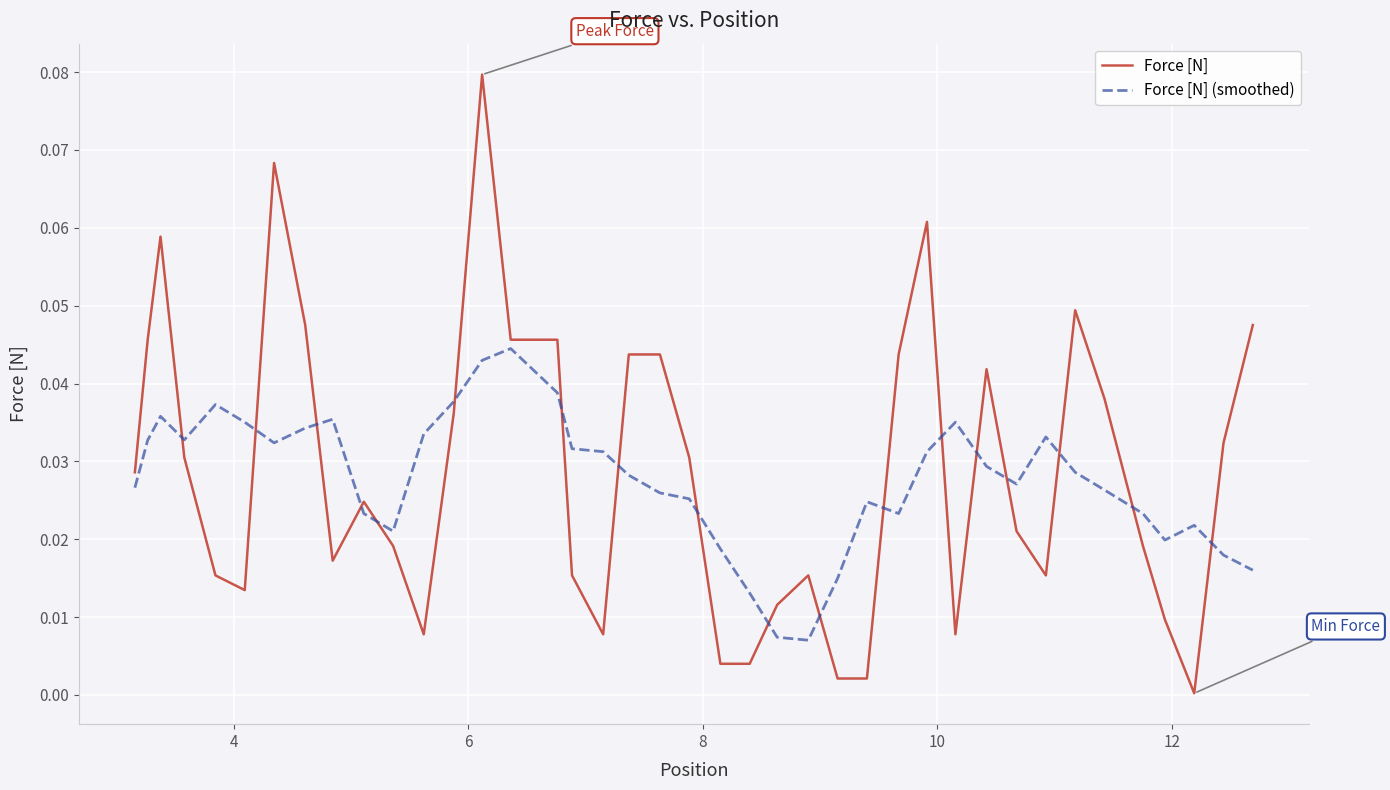

Which series has the widest spread of values?

Force [N]